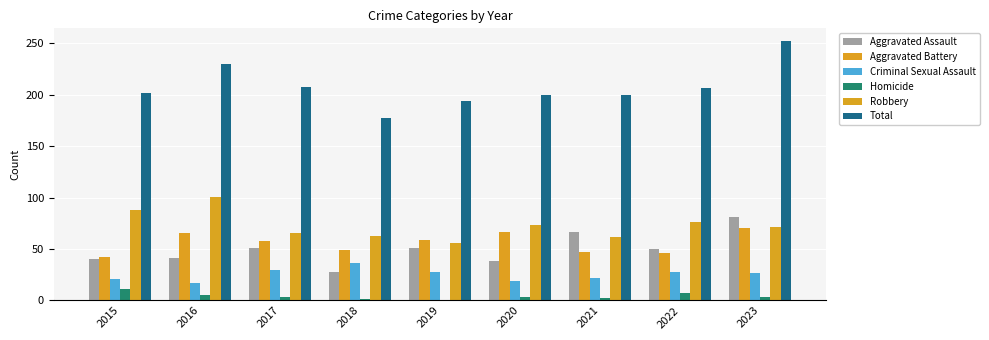

Count the number of data series in this chart.

6